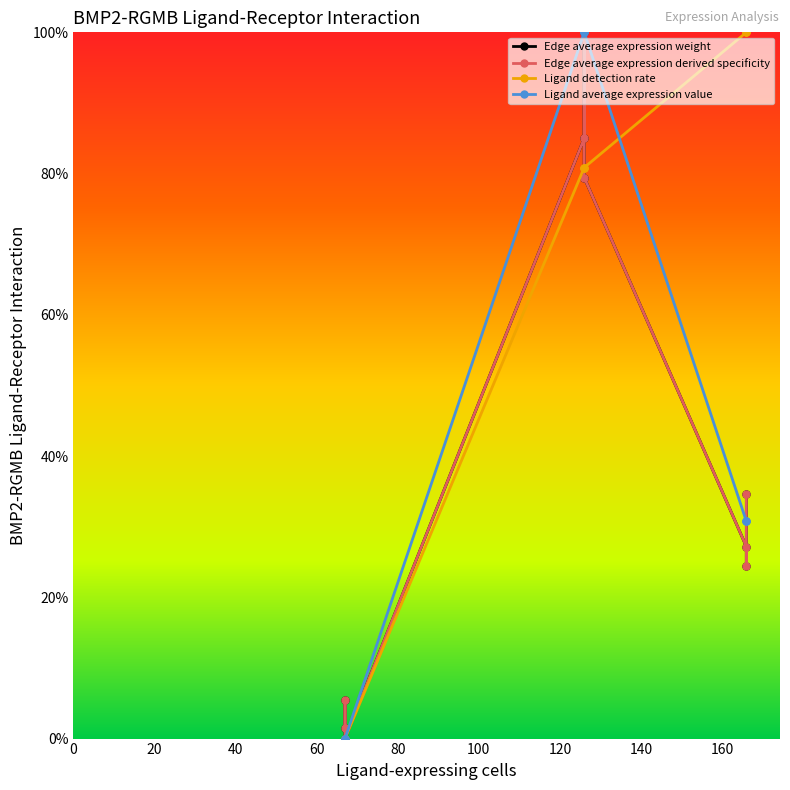

How many values in the Edge average expression derived specificity series exceed 27?

5